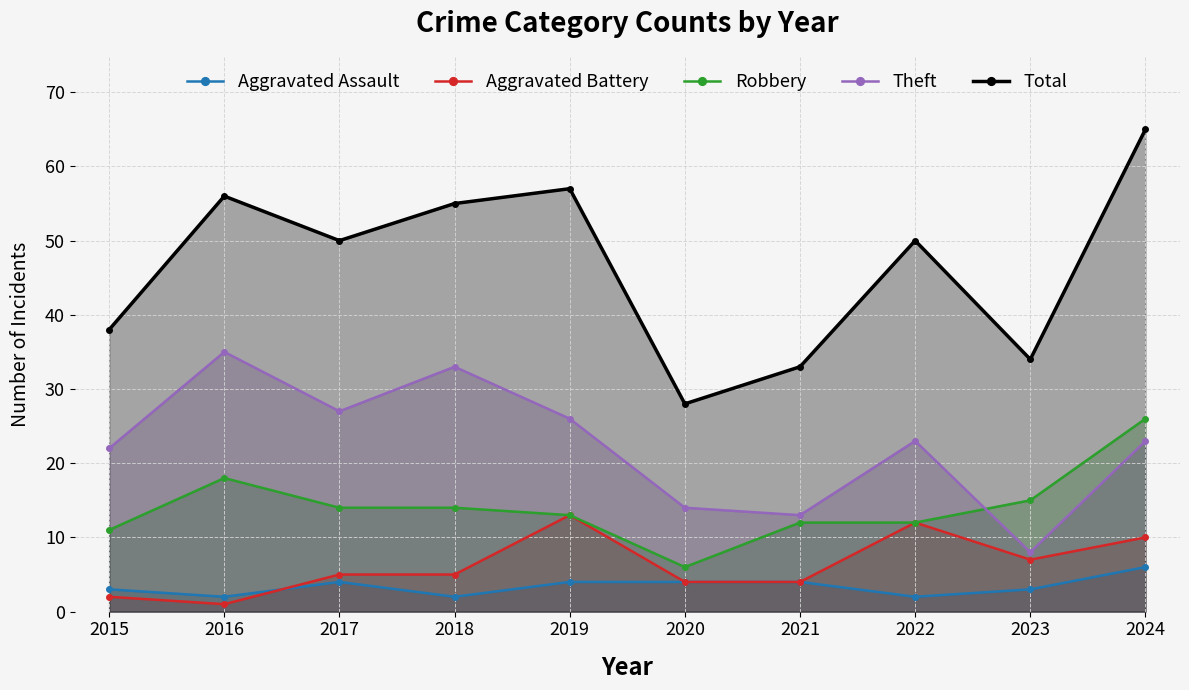

What is the difference between the Theft values at 2015 and 2021?

9